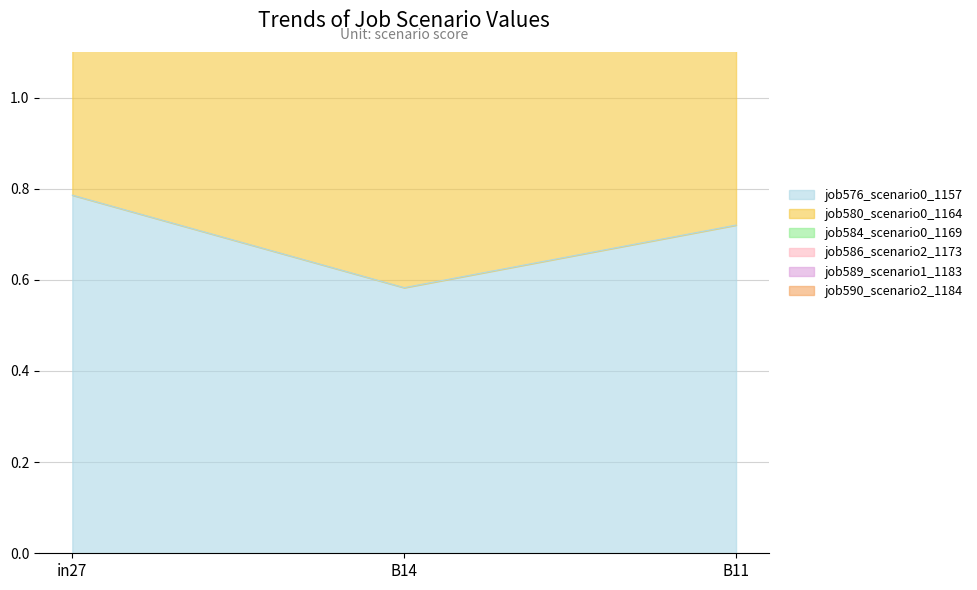

List the series in order of their peak value, highest first.

job586_scenario2_1173, job580_scenario0_1164, job576_scenario0_1157